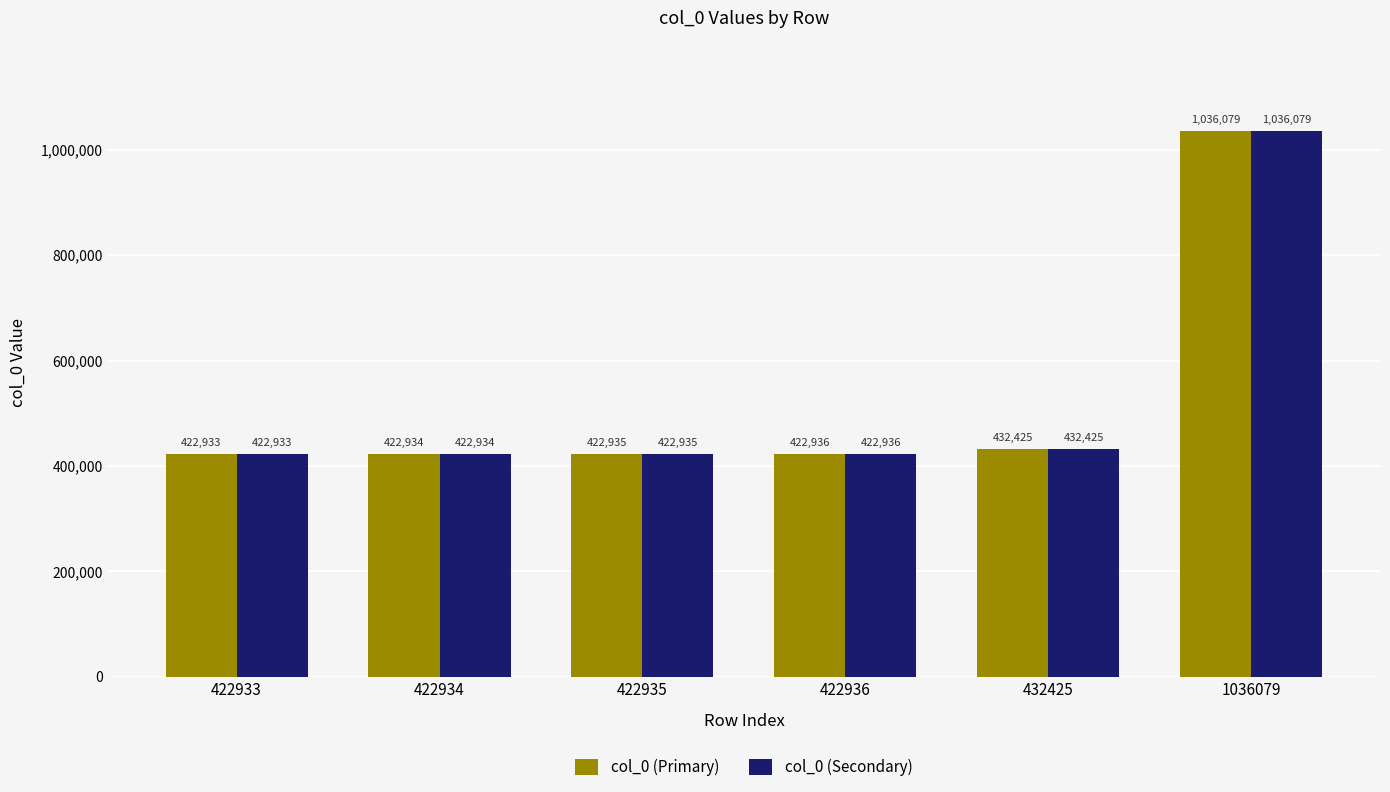

At which label is col_0 (Primary) closest to 729506?

432425